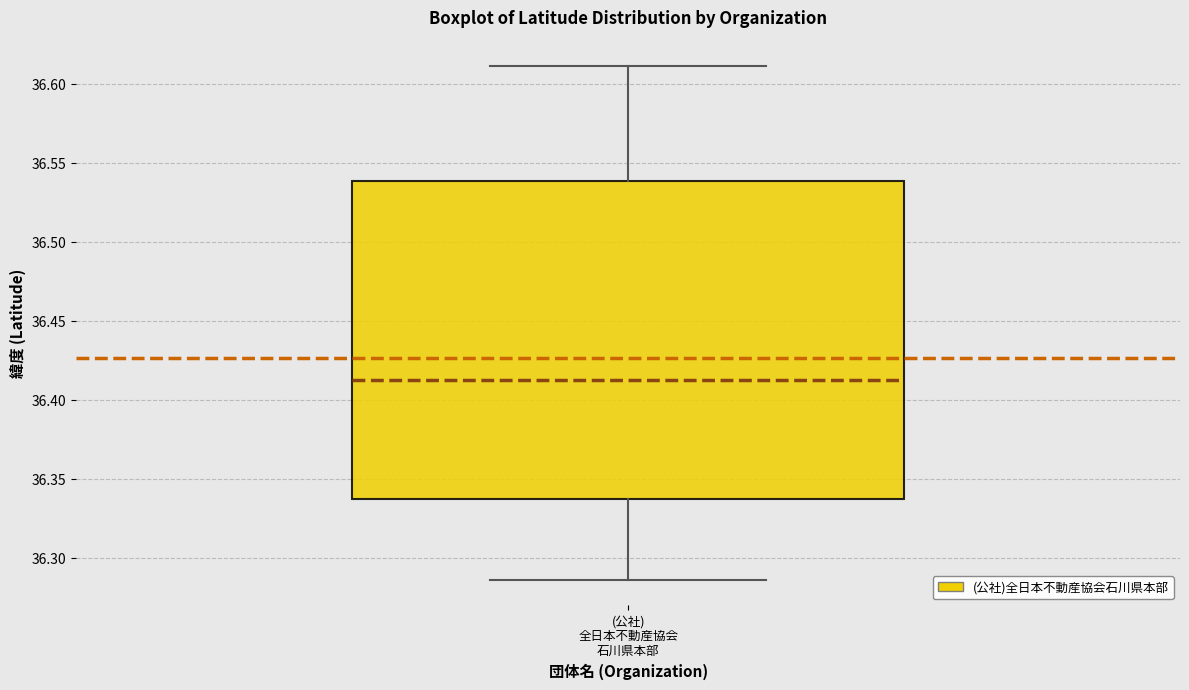

Where is the lower edge of the box for (公社) 全日本不動産協会 石川県本部 on the y-axis? The values are not printed on the chart, so give them approximately, as read against the axis.

36.335